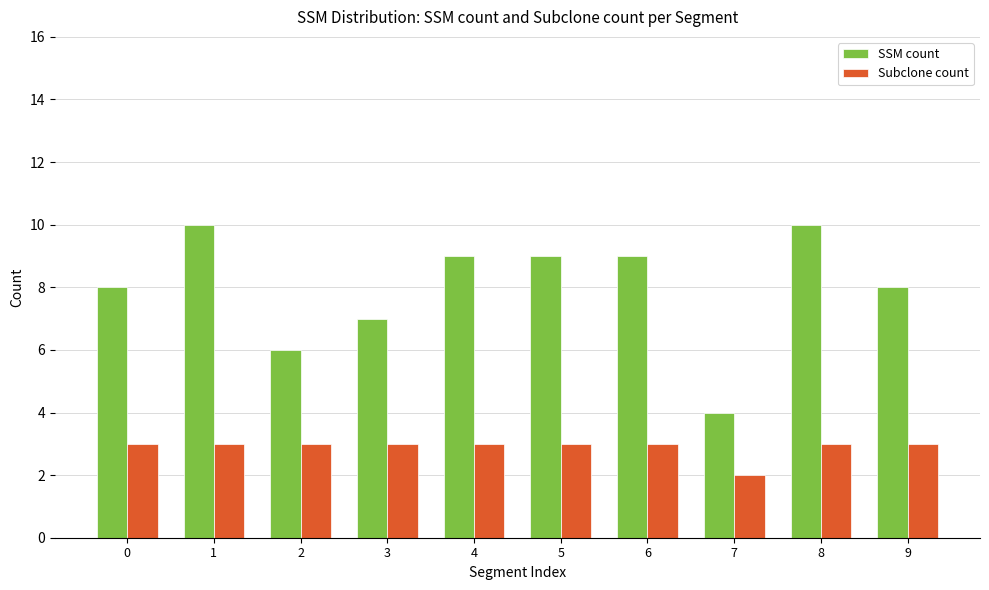

What is the difference between the maximum and minimum values in the SSM count series?

6